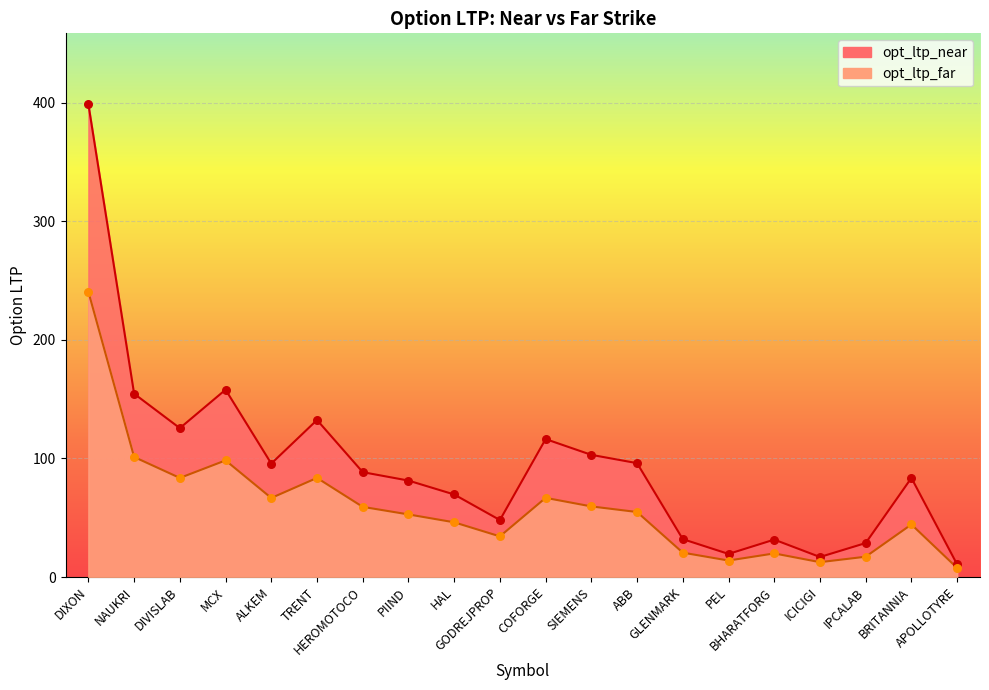

Which series contains the highest Y value?

opt_ltp_near